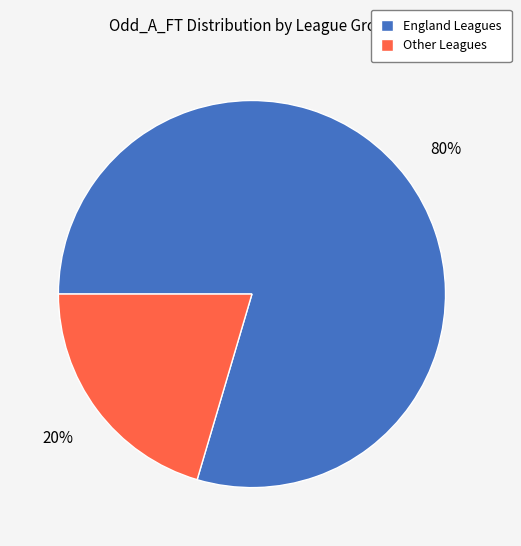

Which has a higher value, Other Leagues or England Leagues?

England Leagues